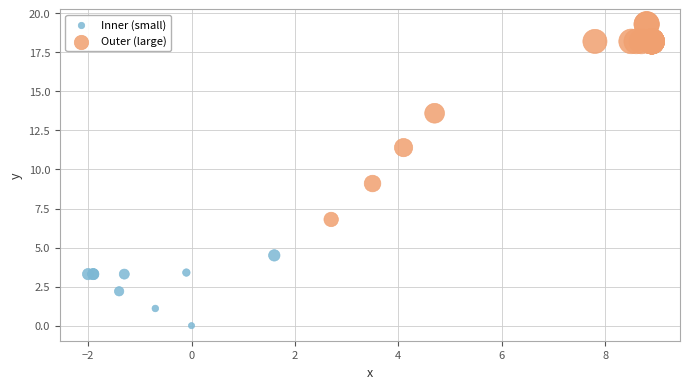

Which series reaches the minimum Y coordinate?

Inner (small)